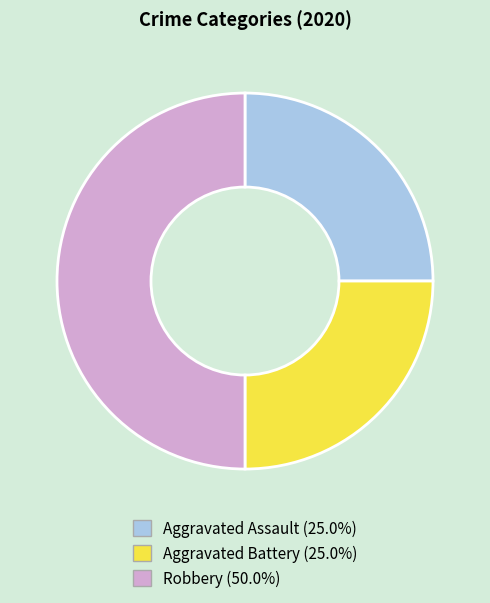

What is the ratio of the value at Robbery to the value at Aggravated Battery?

2.0